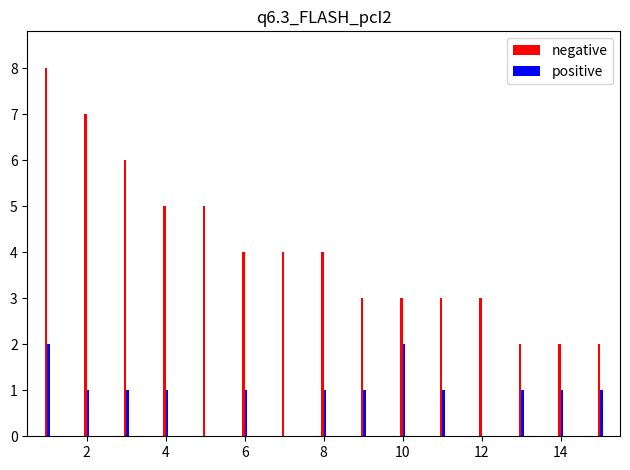

Which series has the largest total across all categories?

negative